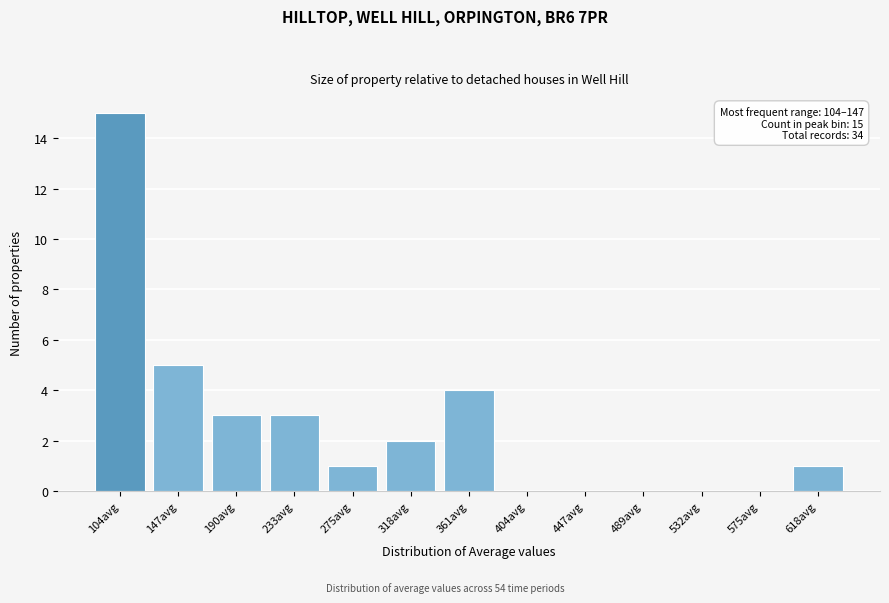

Reading left to right, list all the values displayed in this chart.

104avg=15	147avg=5	190avg=3	233avg=3	275avg=1	318avg=2	361avg=4	404avg=0	447avg=0	489avg=0	532avg=0	575avg=0	618avg=1